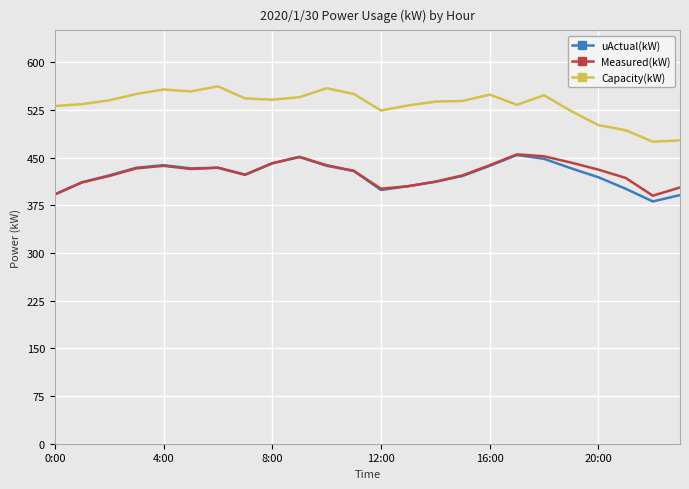

What is the average value of the Measured(kW) series?

425